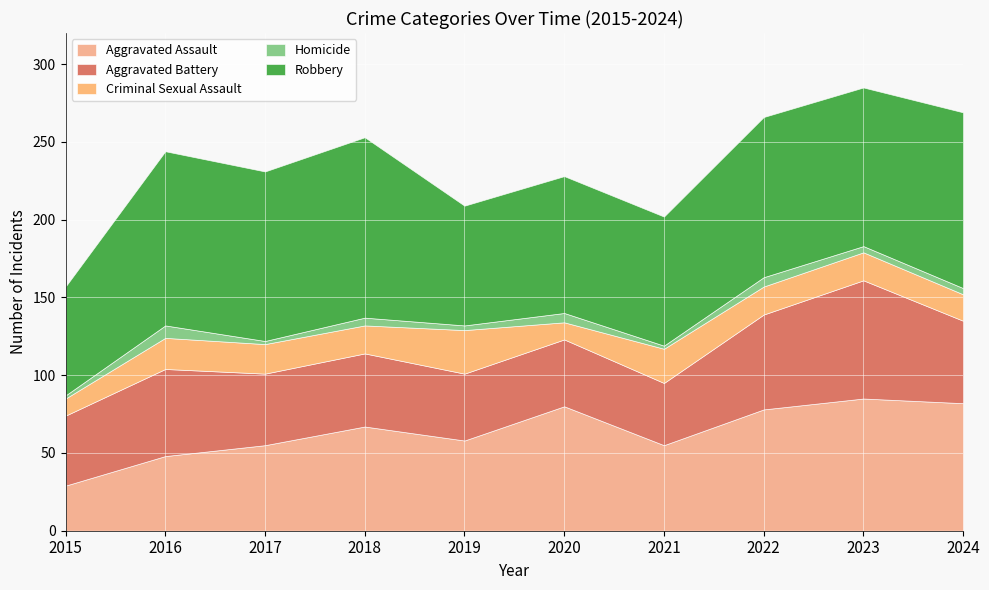

How many lines are shown in the chart?

5